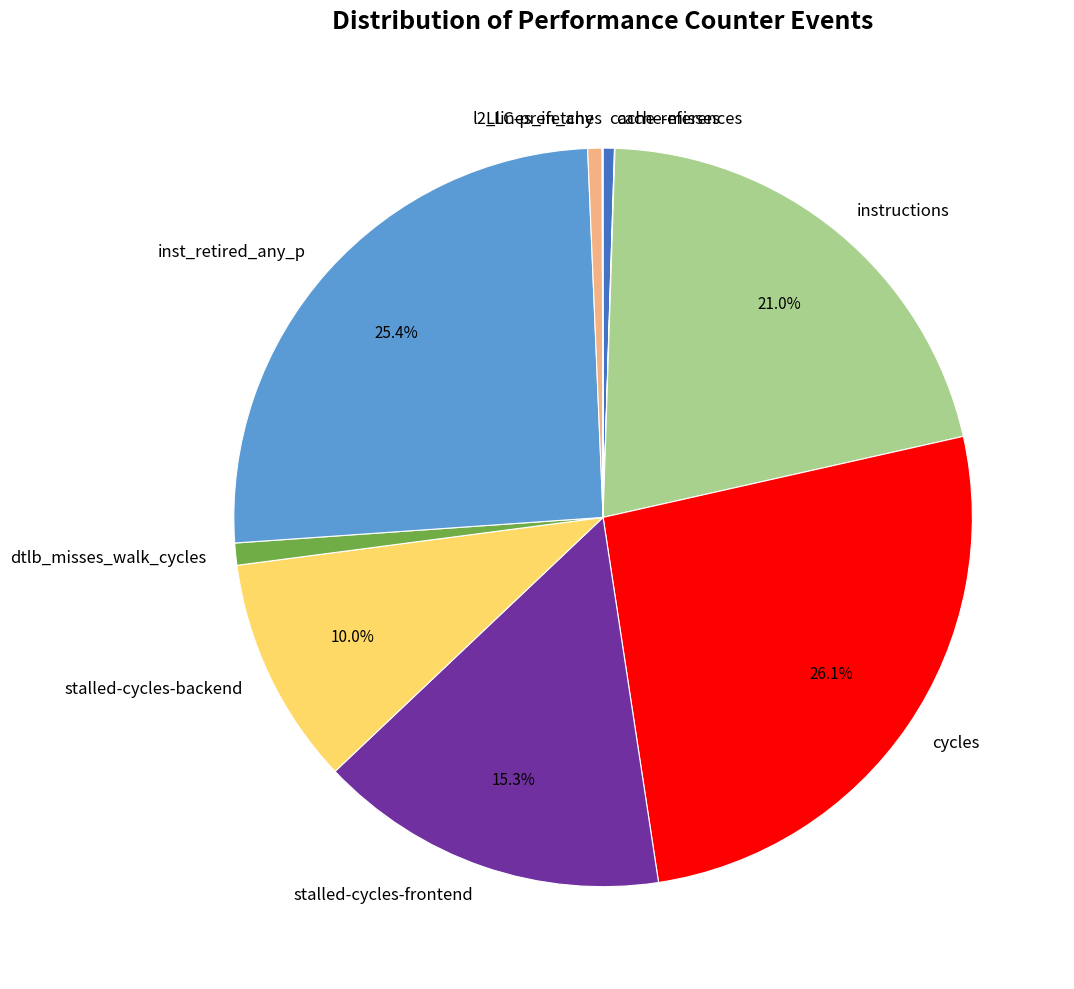

True or false: inst_retired_any_p accounts for 25% of the total.

True